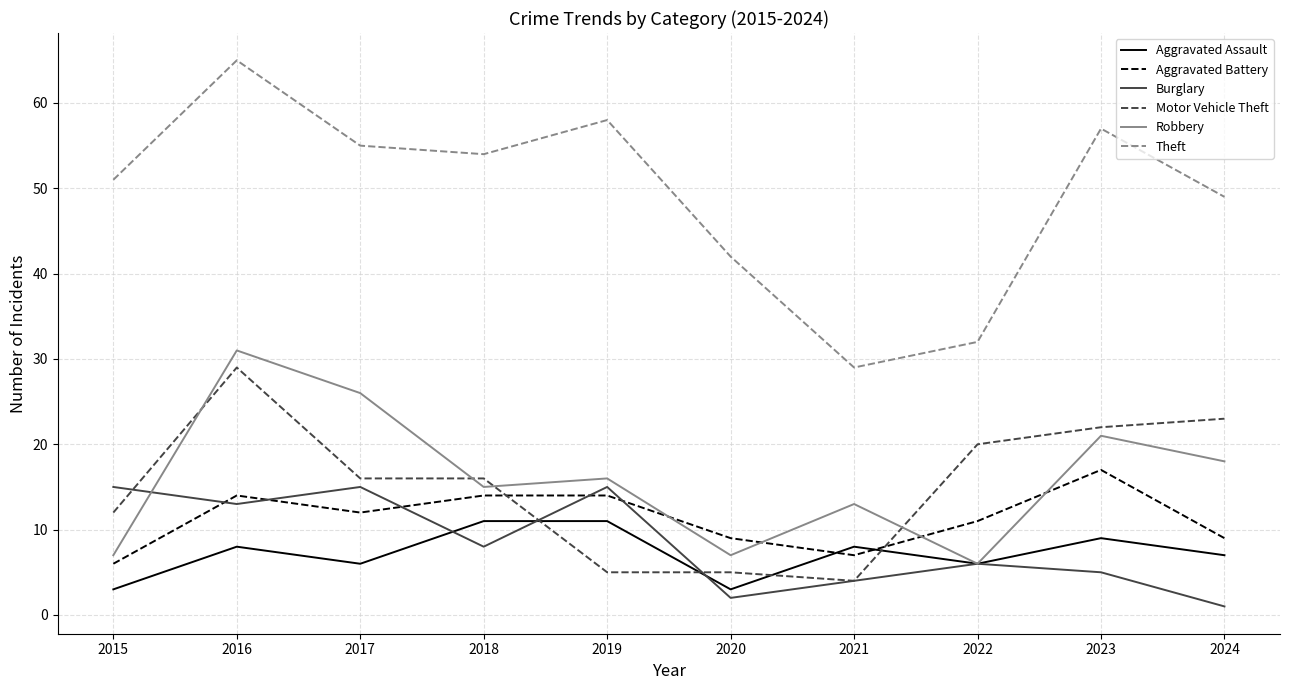

Rank the series at 2024 from lowest to highest value.

Burglary, Aggravated Assault, Aggravated Battery, Robbery, Motor Vehicle Theft, Theft